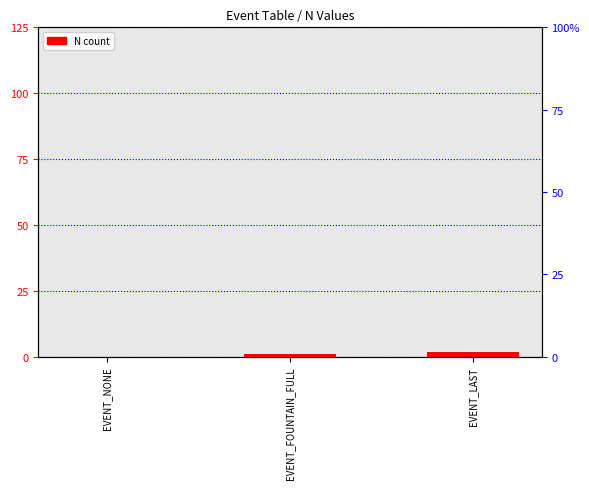

What is the value of the 3rd bar from the left?

2